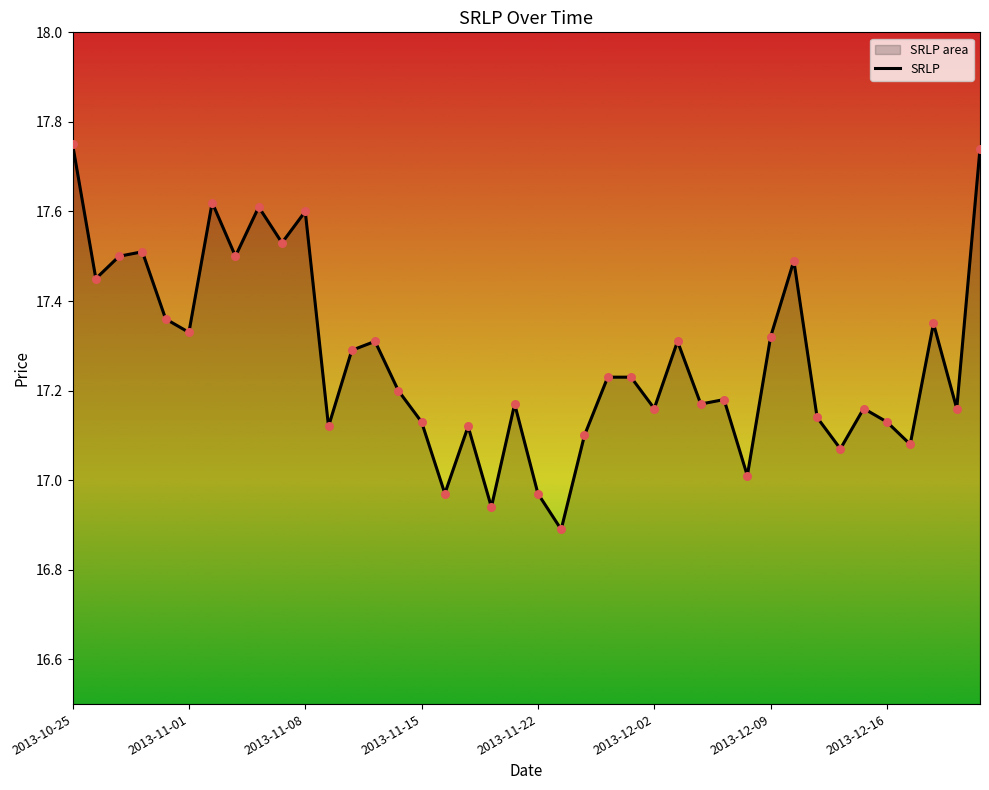

Approximately how many times larger is the value at 33 compared to 22?

1.0